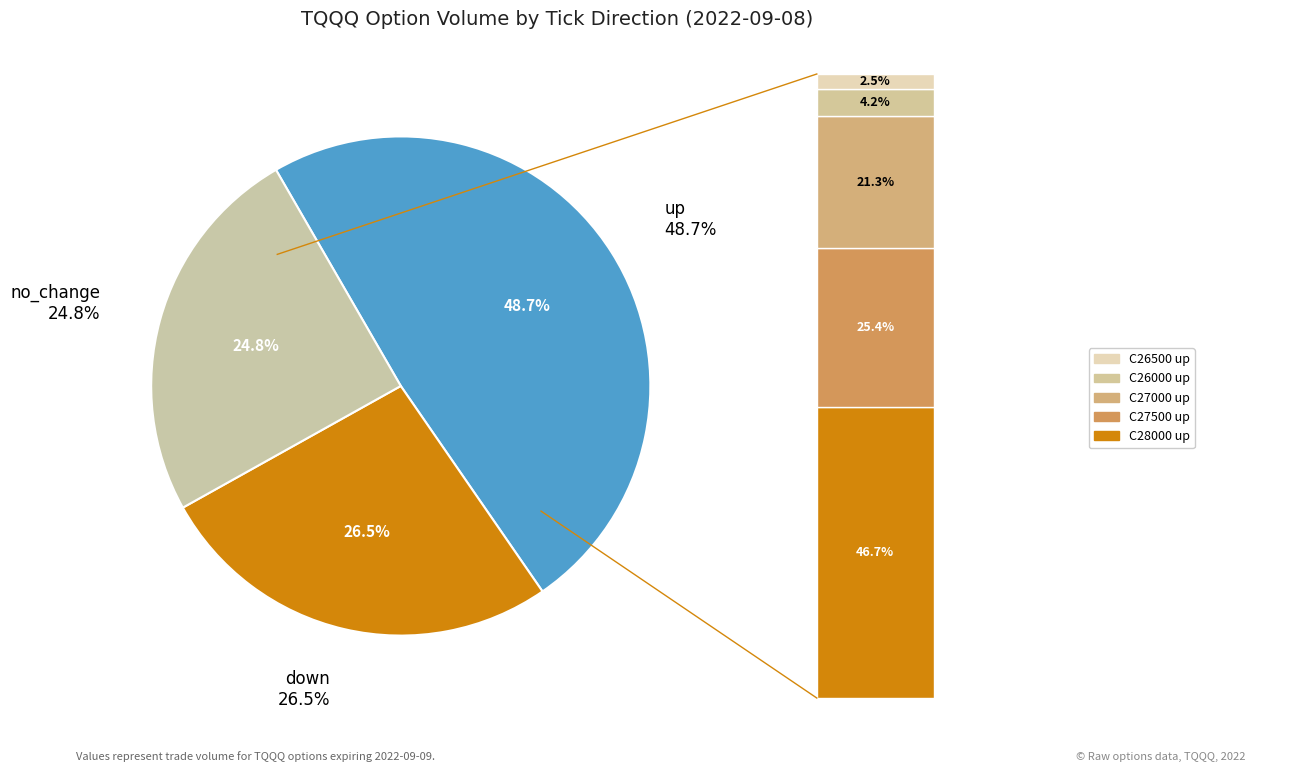

To the nearest percent, what percentage of the pie is down?

27%